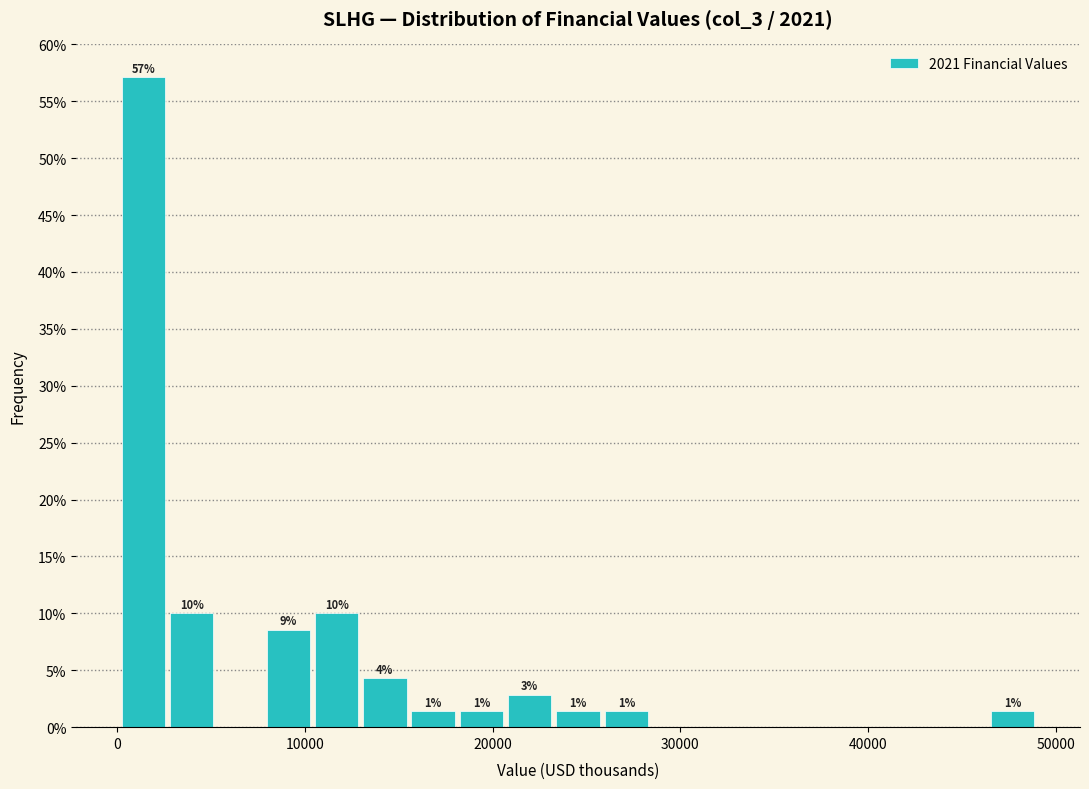

Read against the x-axis, roughly where is the centre of the tallest bar?

1000